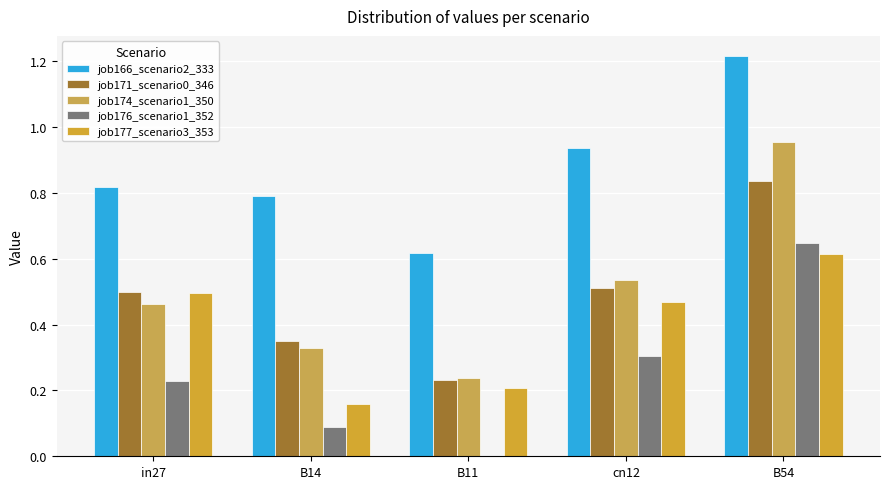

At which label is job166_scenario2_333 closest to 0?

B11